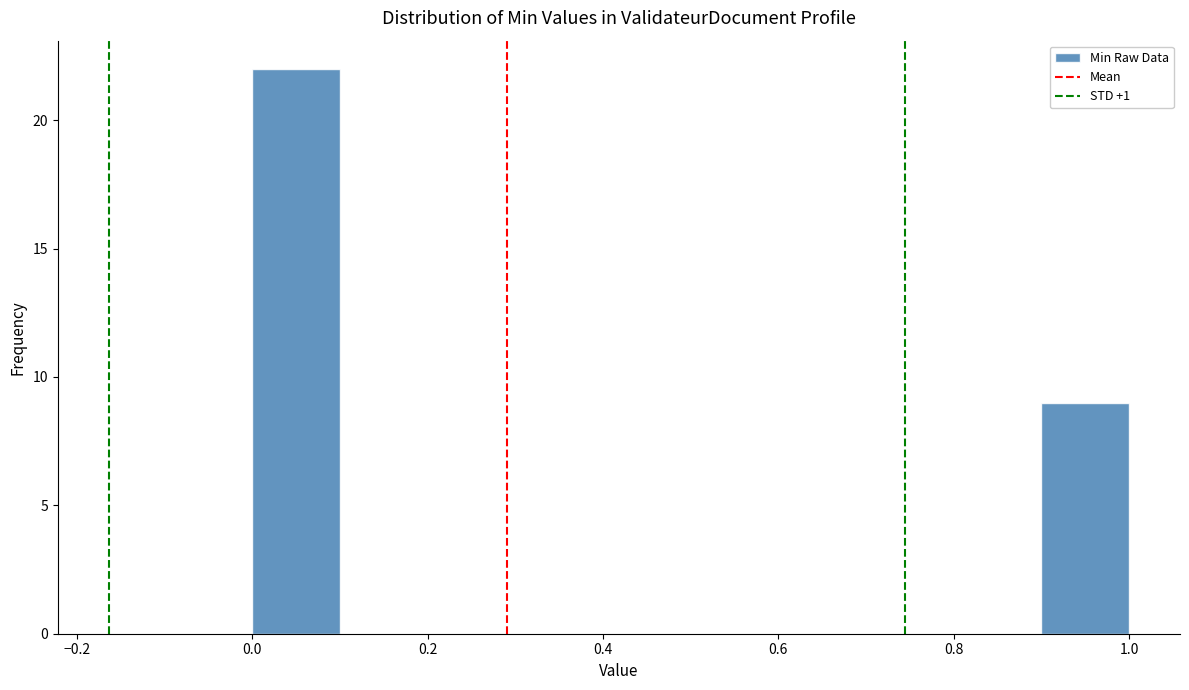

How tall is the bar that spans 0.0 to 0.1 on the x-axis? The values are not printed on the chart, so give them approximately, as read against the axis.

22